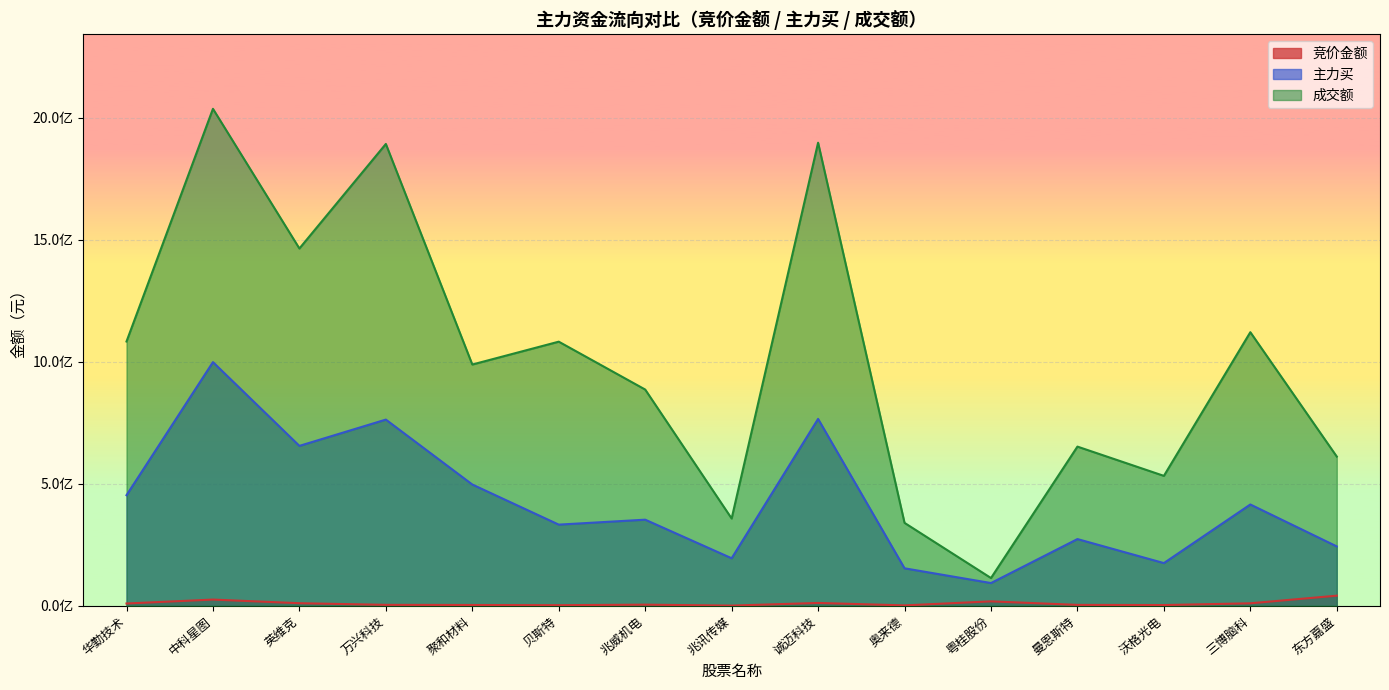

What is the total value across all series at 万兴科技?

2657975685